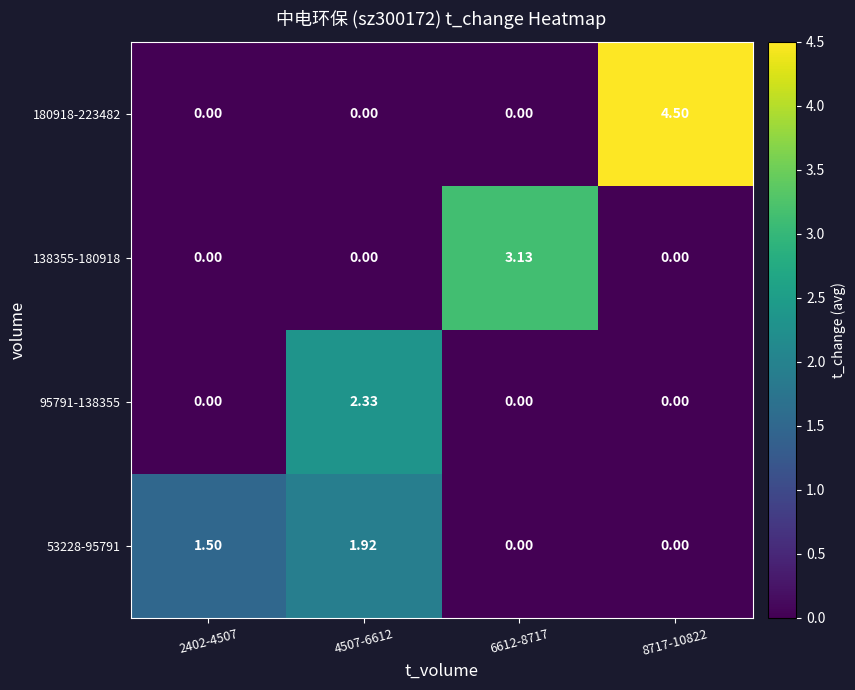

How many distinct data groups are displayed?

4